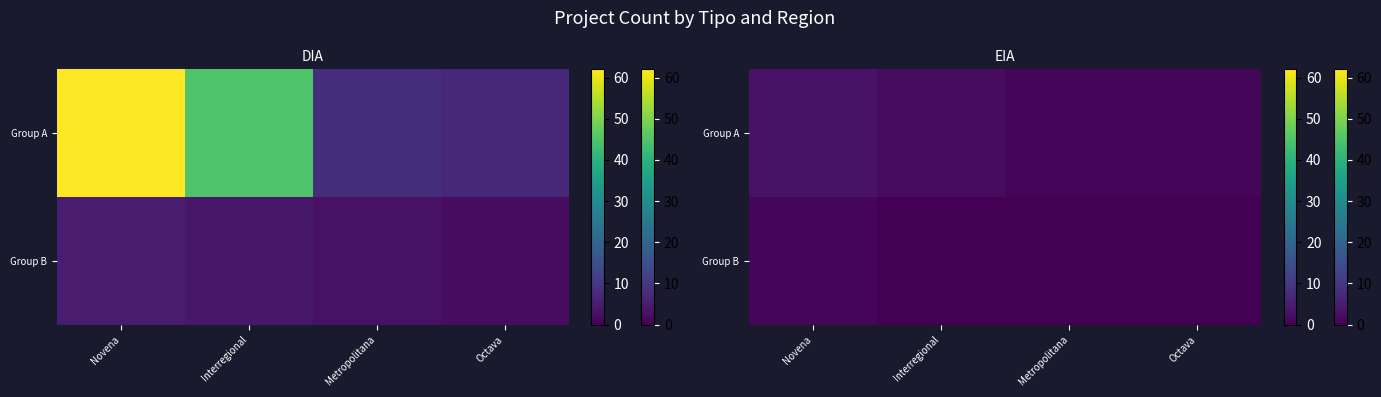

At Octava, list the series in order from smallest to largest.

Group B, Group A